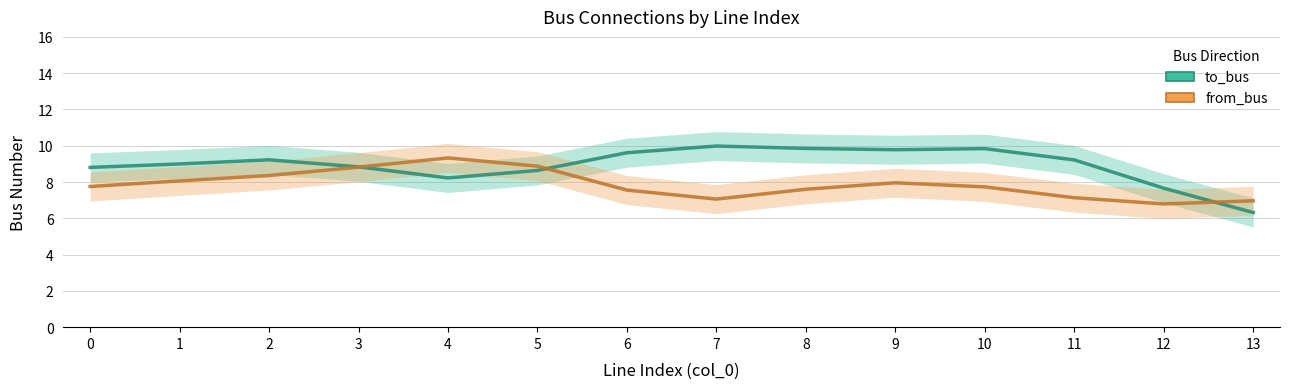

At which category is the sum across all series the highest?

9